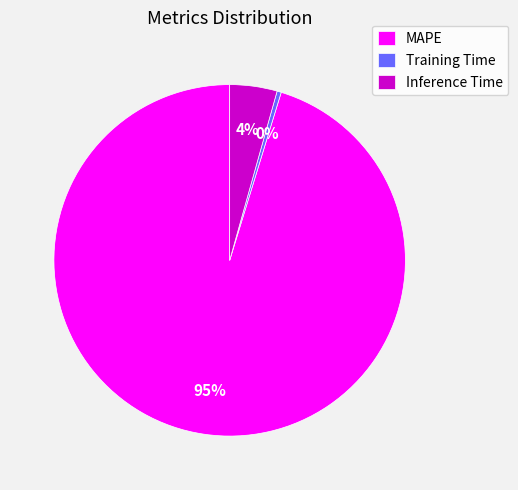

Does any single category account for the majority?

Yes